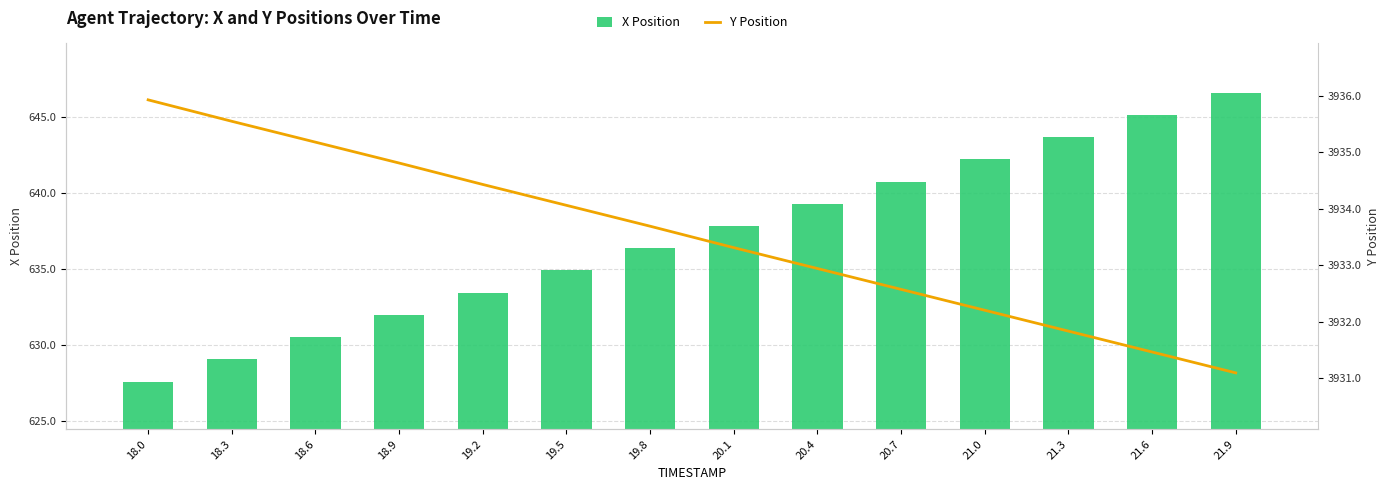

The Y Position series shows 6212.8 at 19.5. True or false?

False